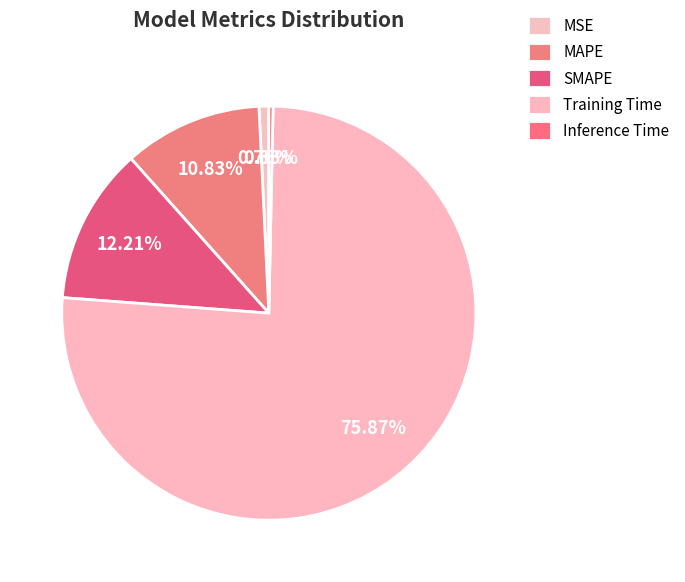

What is the total percentage of MAPE and MSE?

11.6%